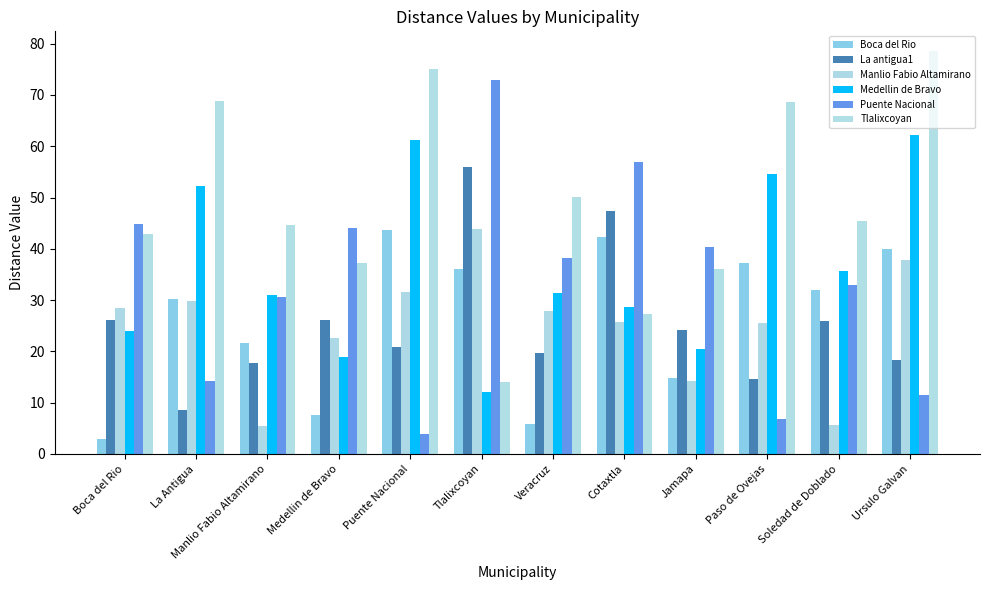

What is the average value of the La antigua1 series?

25.4